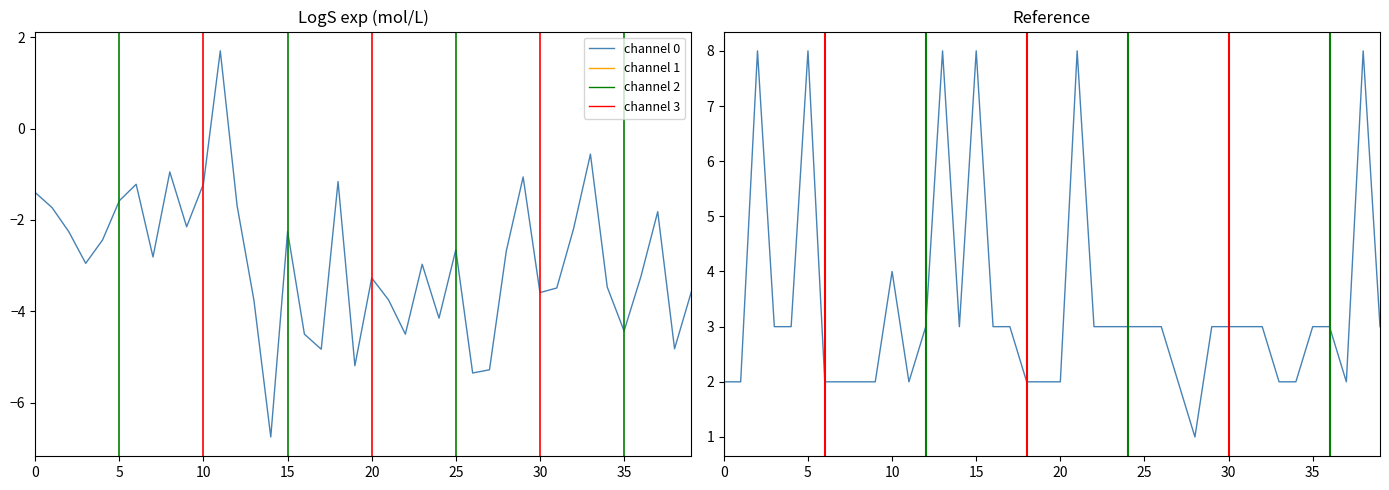

What value does the data have at 29?

3